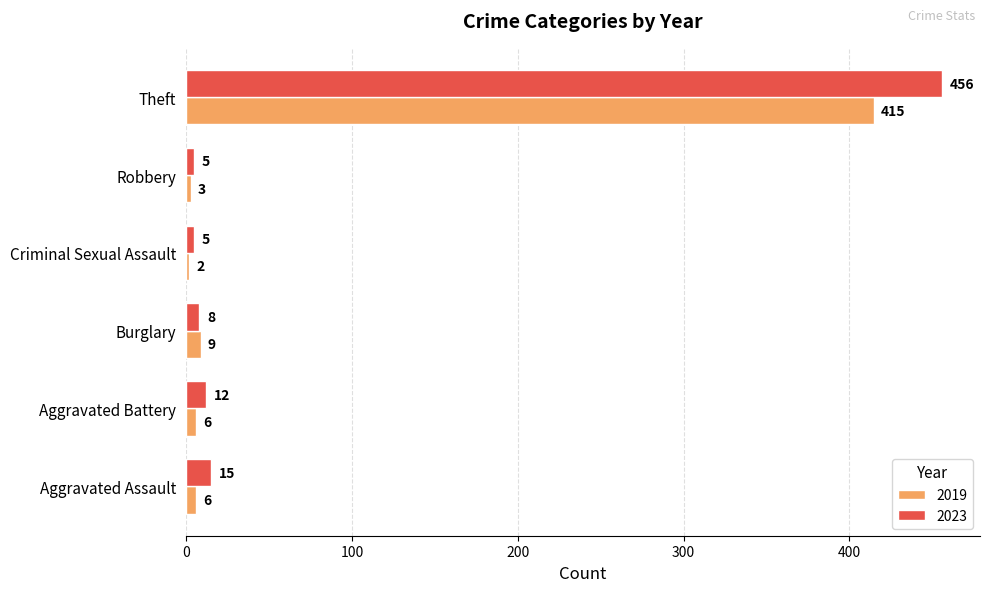

Rank the series by their maximum value, from lowest to highest.

2019, 2023